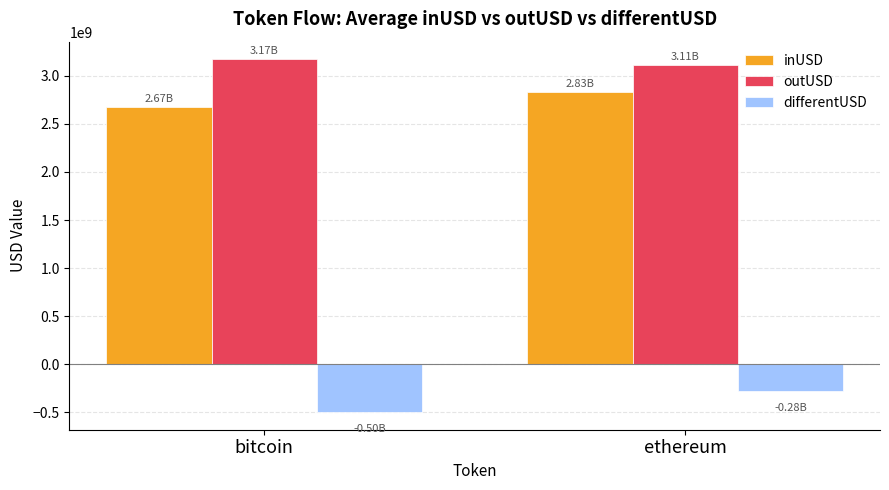

What is the value of the inUSD bar at the 2nd from the left?

2830083827.0